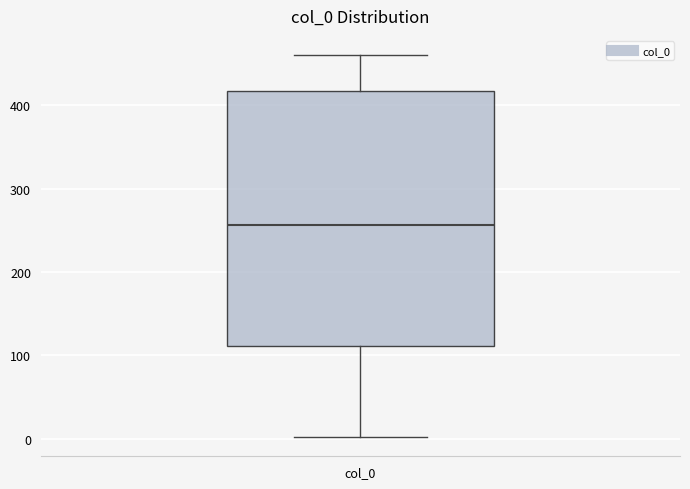

Transcribe this box plot: give where the median line is, the range the box spans, and where the two whiskers end, as read against the y-axis. The values are not printed on the chart, so give them approximately, as read against the axis.

median 260, box 110 to 420, whiskers 0 to 460